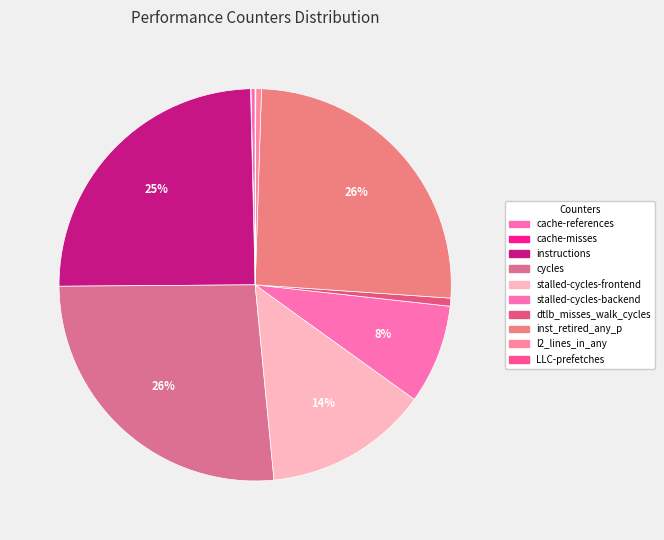

Count the number of slices in the pie.

10